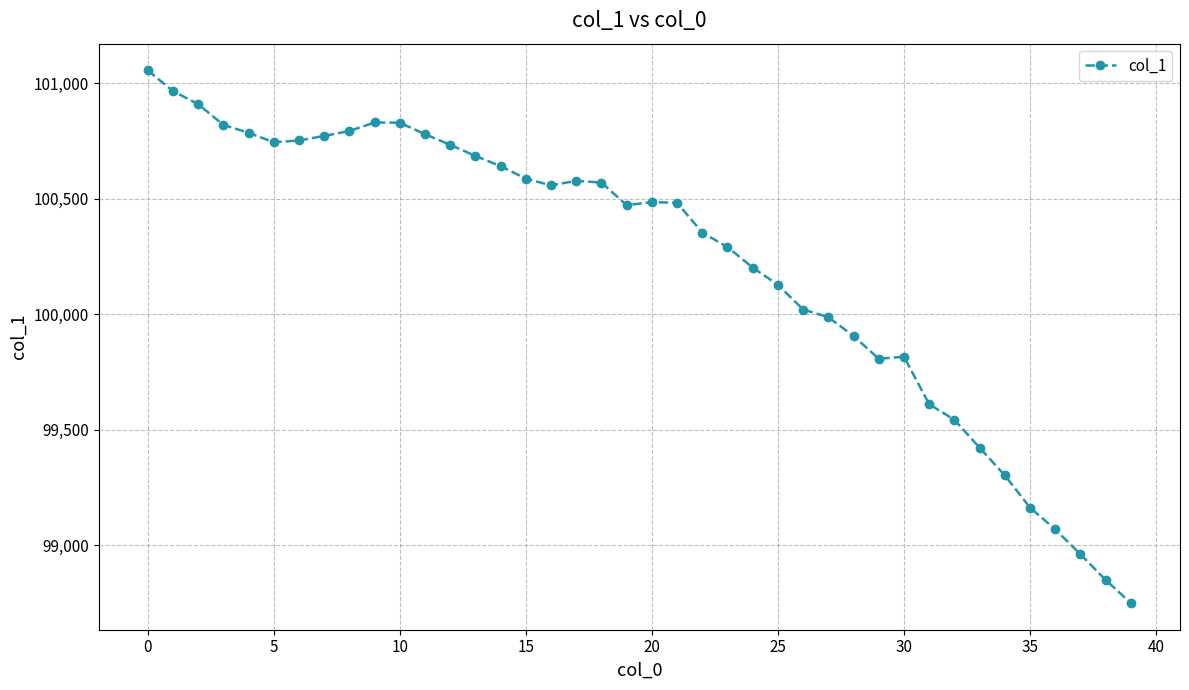

What is the minimum value shown in the chart?

98750.0